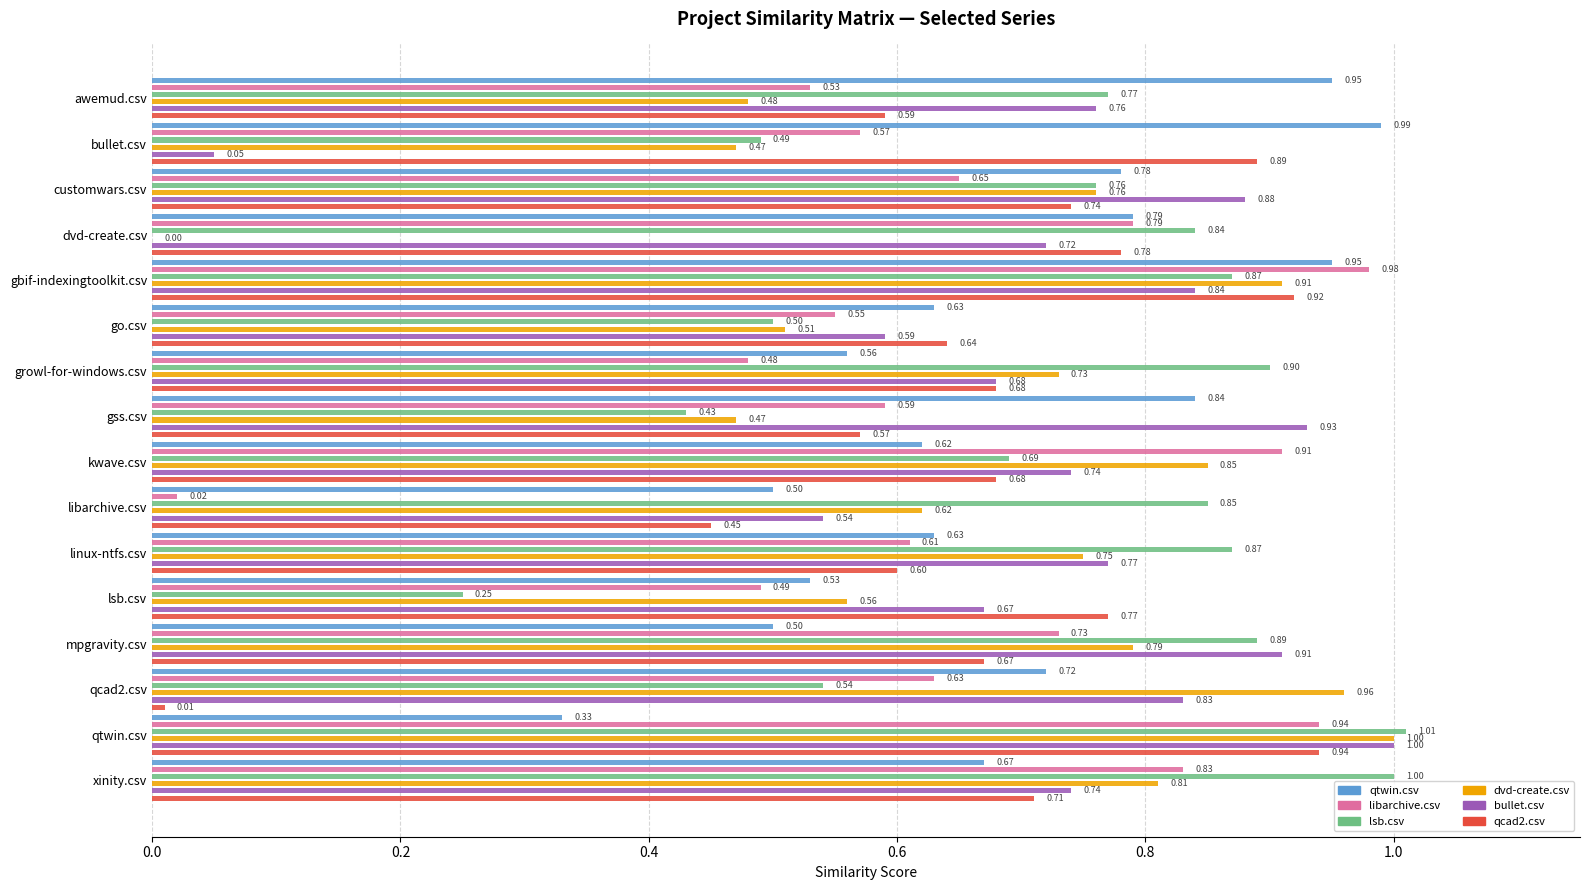

Which series has the largest range (max minus min)?

dvd-create.csv